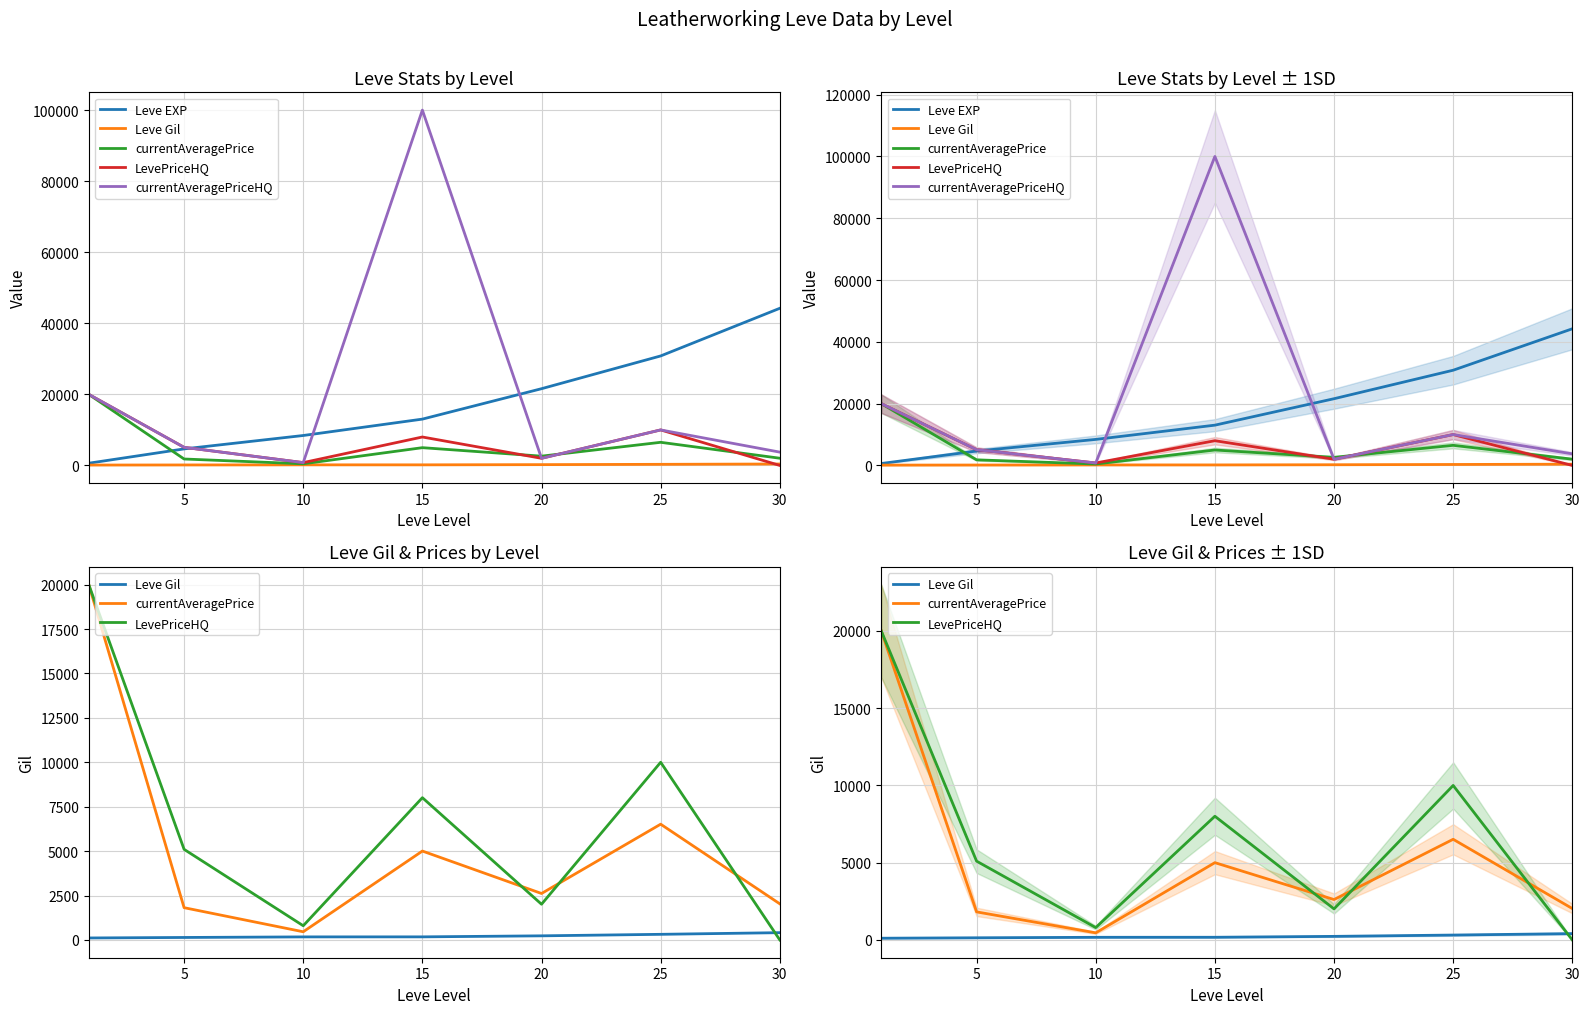

Where does the Leve EXP series first go above 13040?

20